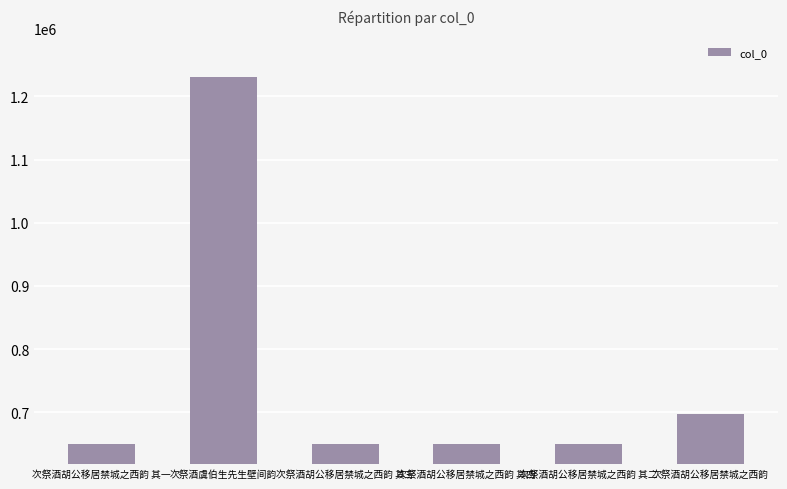

What is the label of the 5th bar from the left?

次祭酒胡公移居禁城之西韵 其二